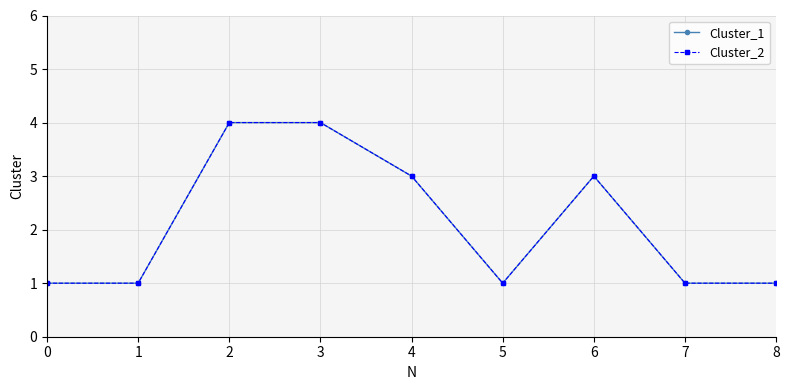

What is the maximum value for Cluster_2?

4